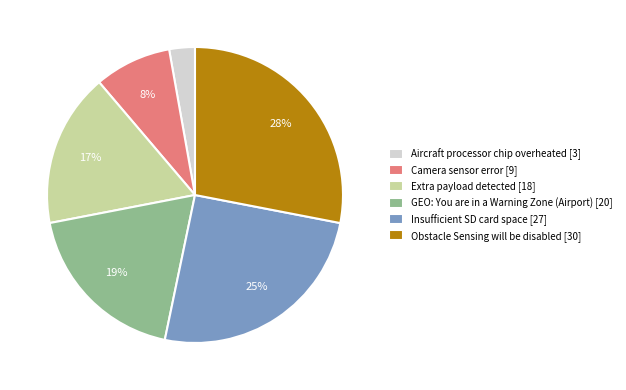

Does any single category account for the majority?

No